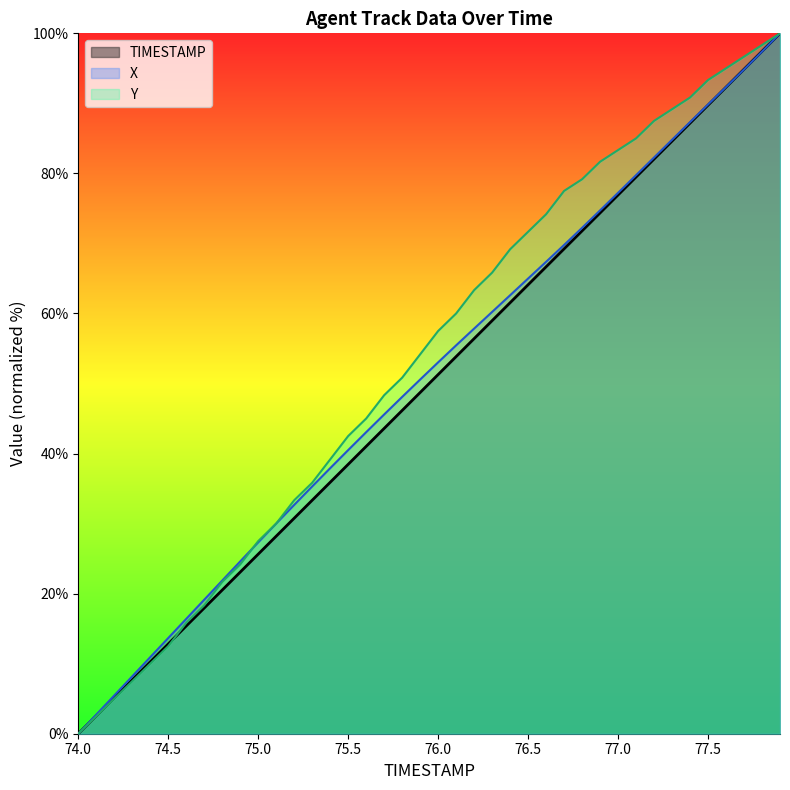

Which series has the largest total across all categories?

Y